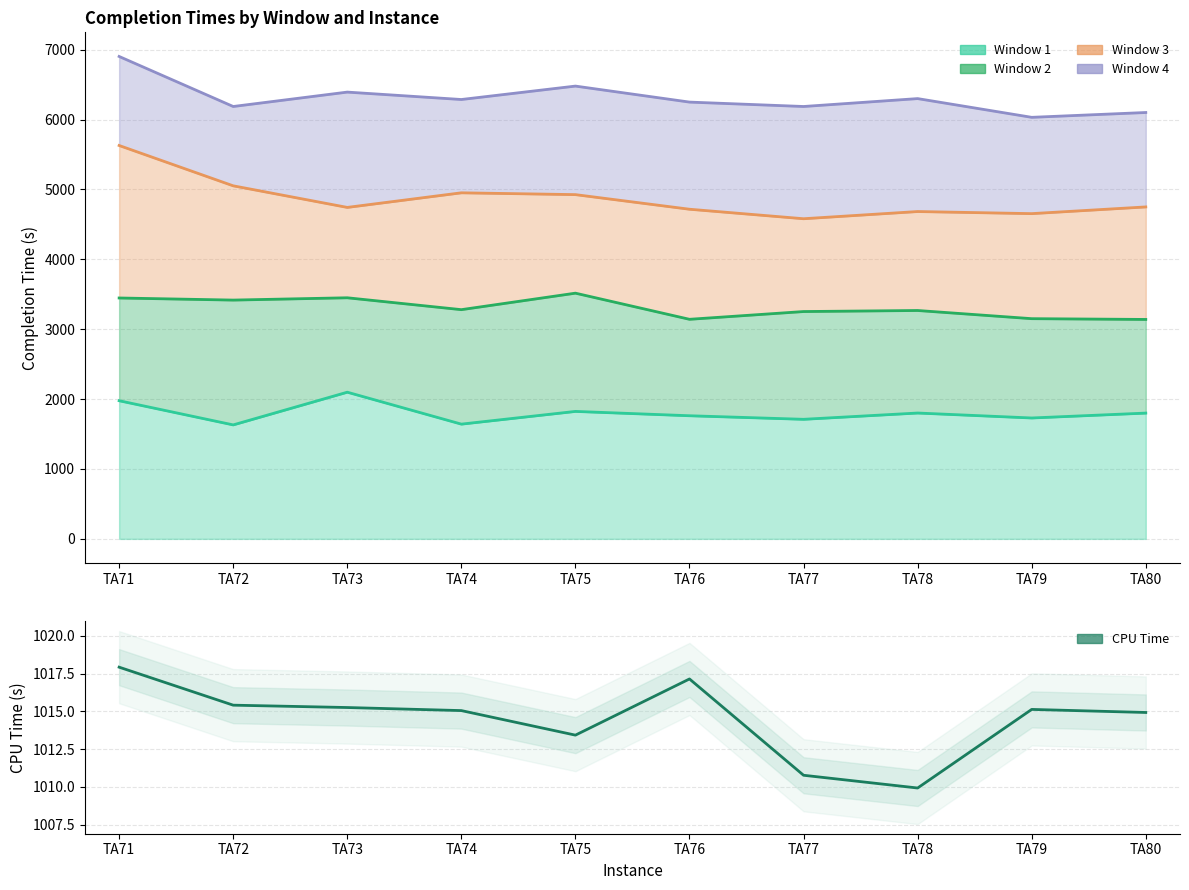

Reading left to right, what are all the values shown in this chart?

TA71=1017.9	TA72=1015.4	TA73=1015.2	TA74=1015.0	TA75=1013.4	TA76=1017.1	TA77=1010.8	TA78=1009.9	TA79=1015.1	TA80=1014.9